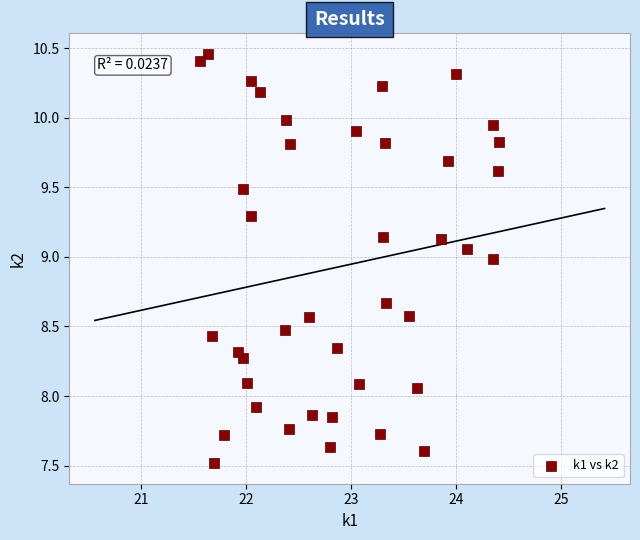

What is the range of Y values (max minus min)?

2.9